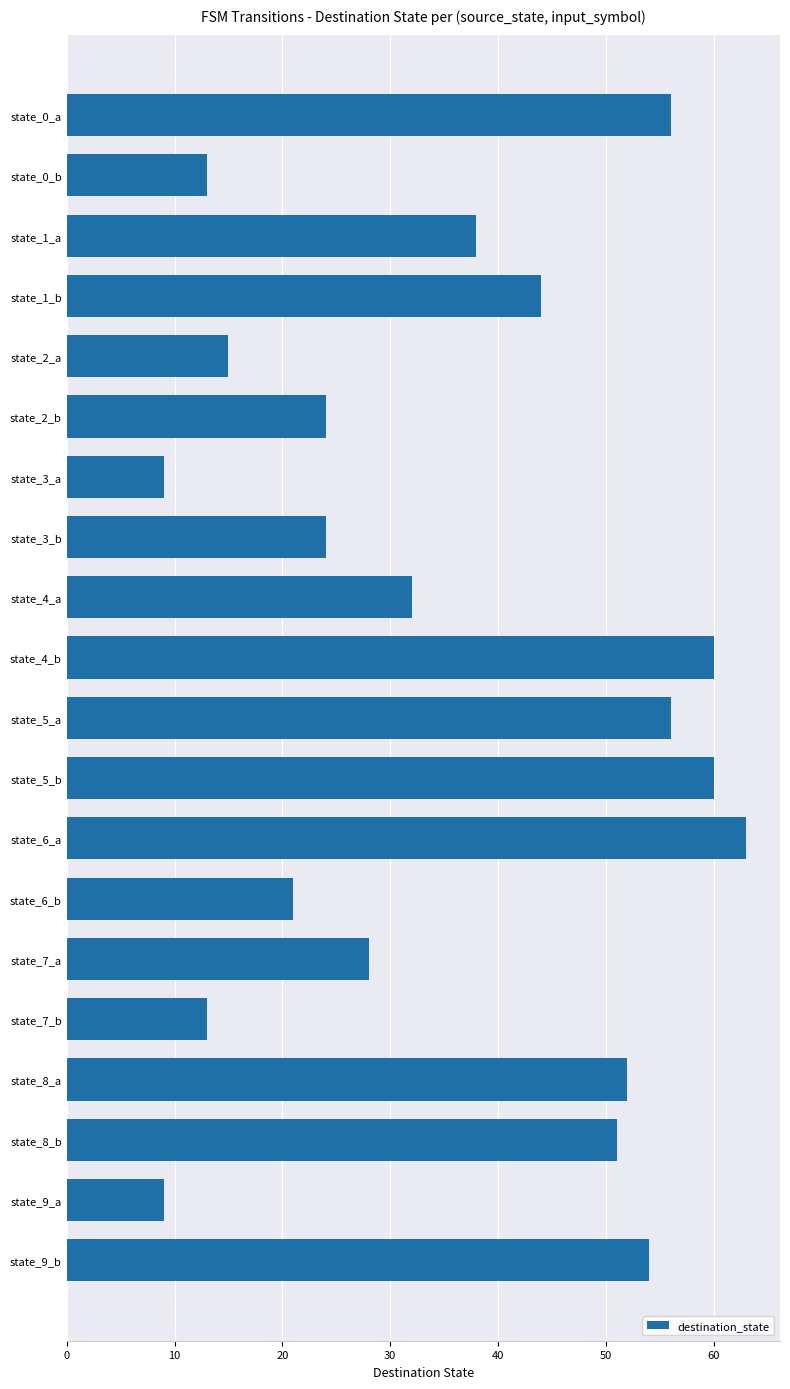

What is the sum of the values at state_2_a and state_4_b?

75